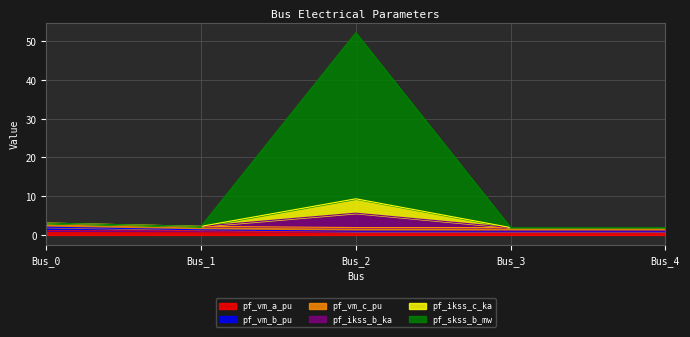

Read the pf_ikss_c_ka value at Bus_3.

1.9